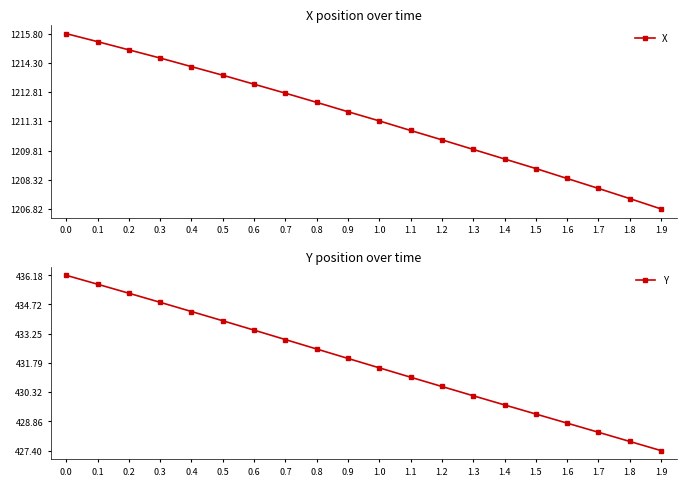

What value does the Y series have at 1.5?

429.2